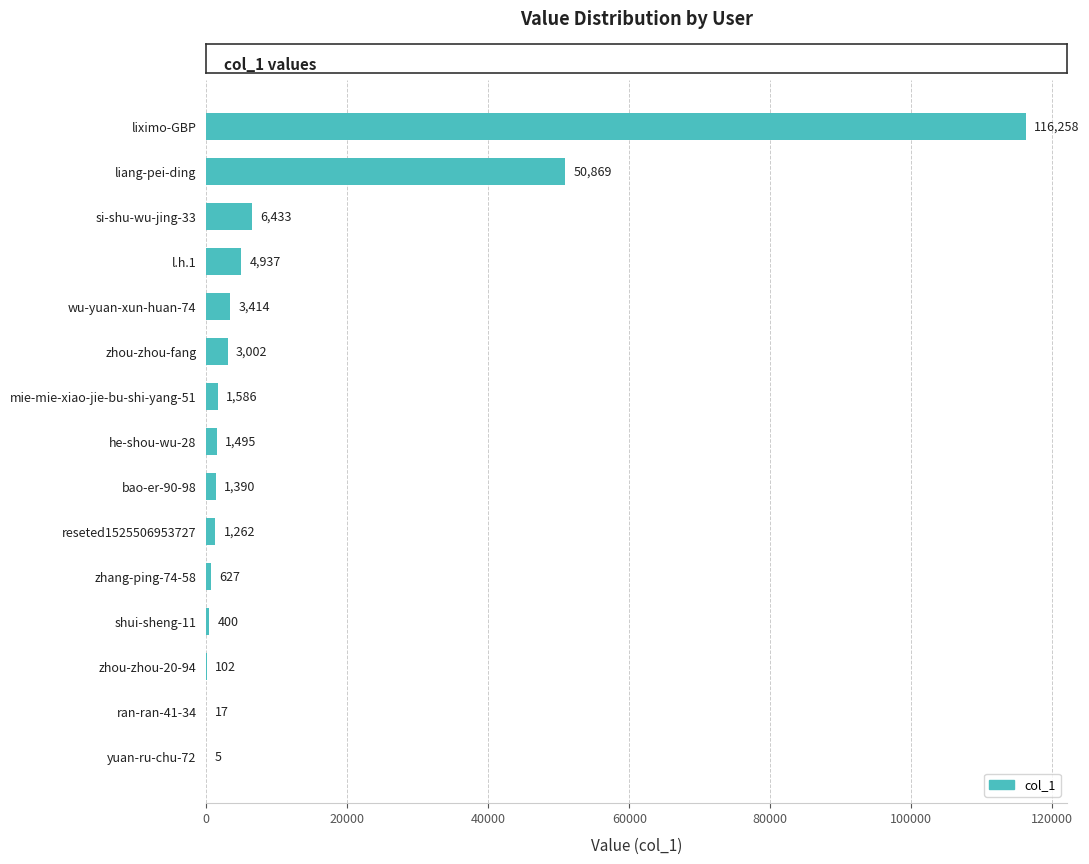

The value at liximo-GBP is 200045. True or false?

False